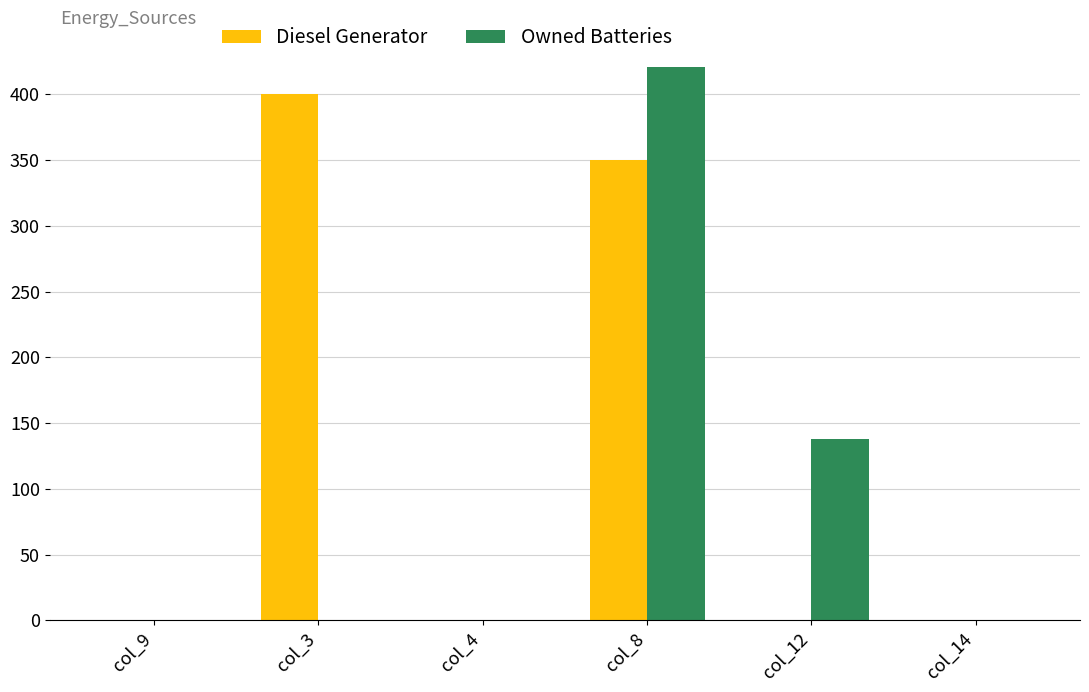

What is the maximum value shown in the chart?

421